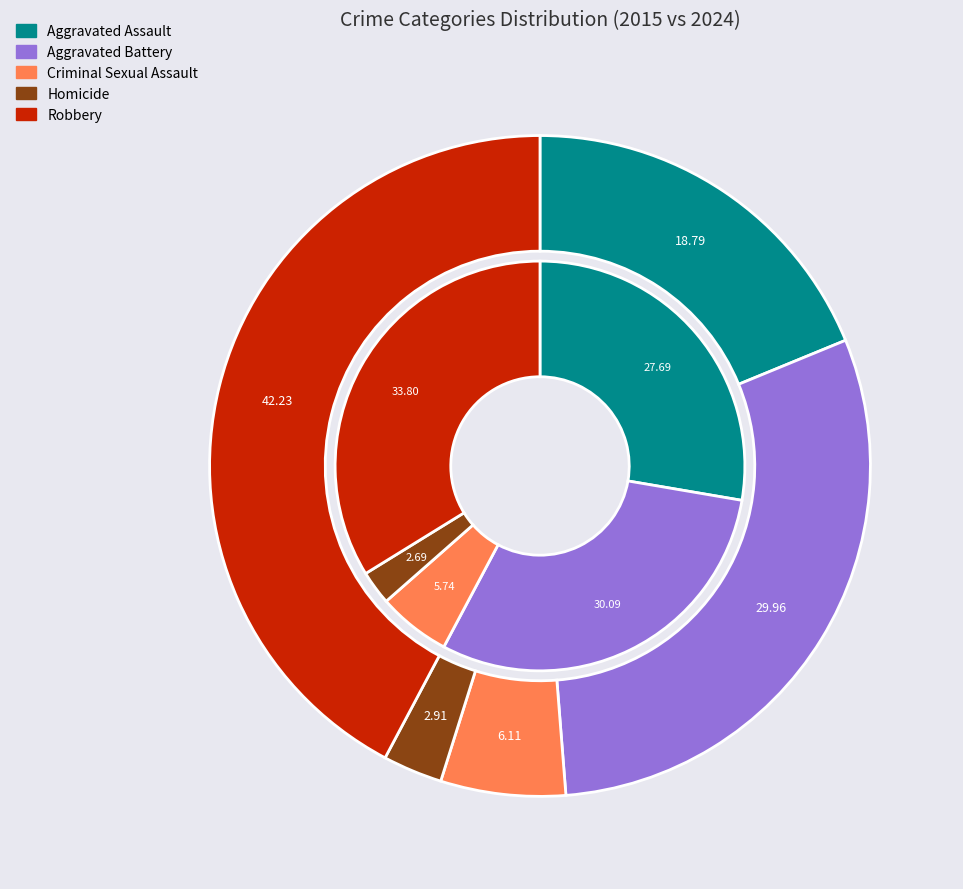

At 2, list the series in order from smallest to largest.

values_2024, values_2015